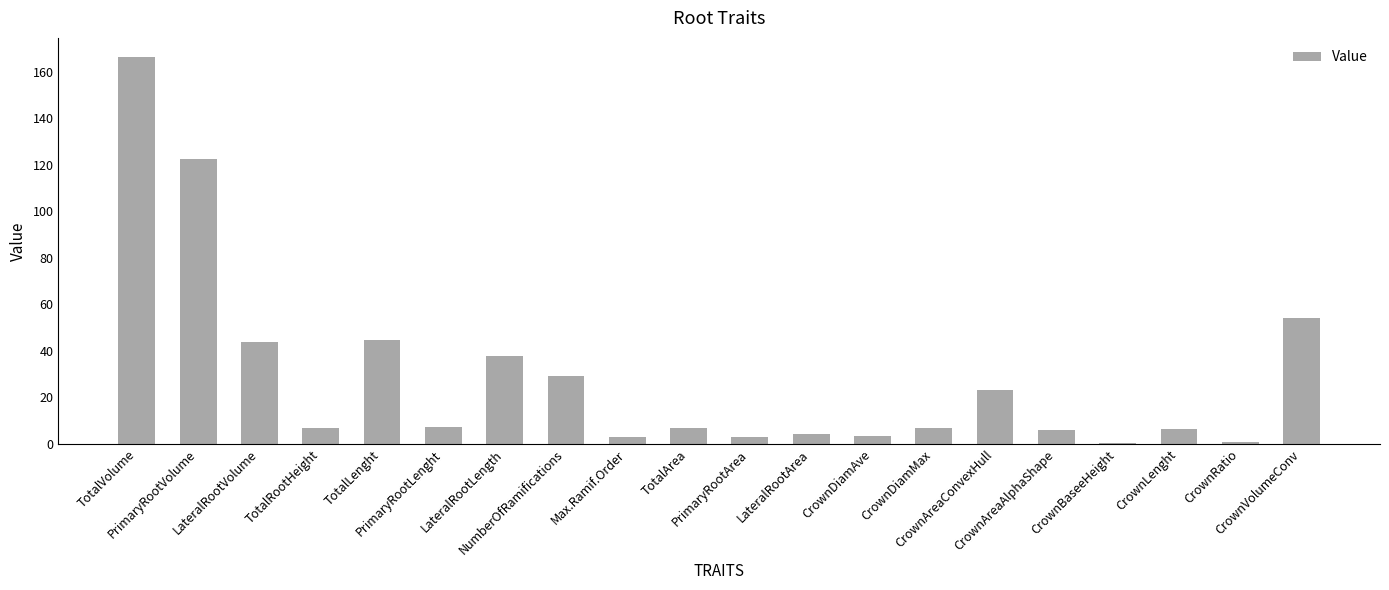

What is the maximum value shown in the chart?

166.3